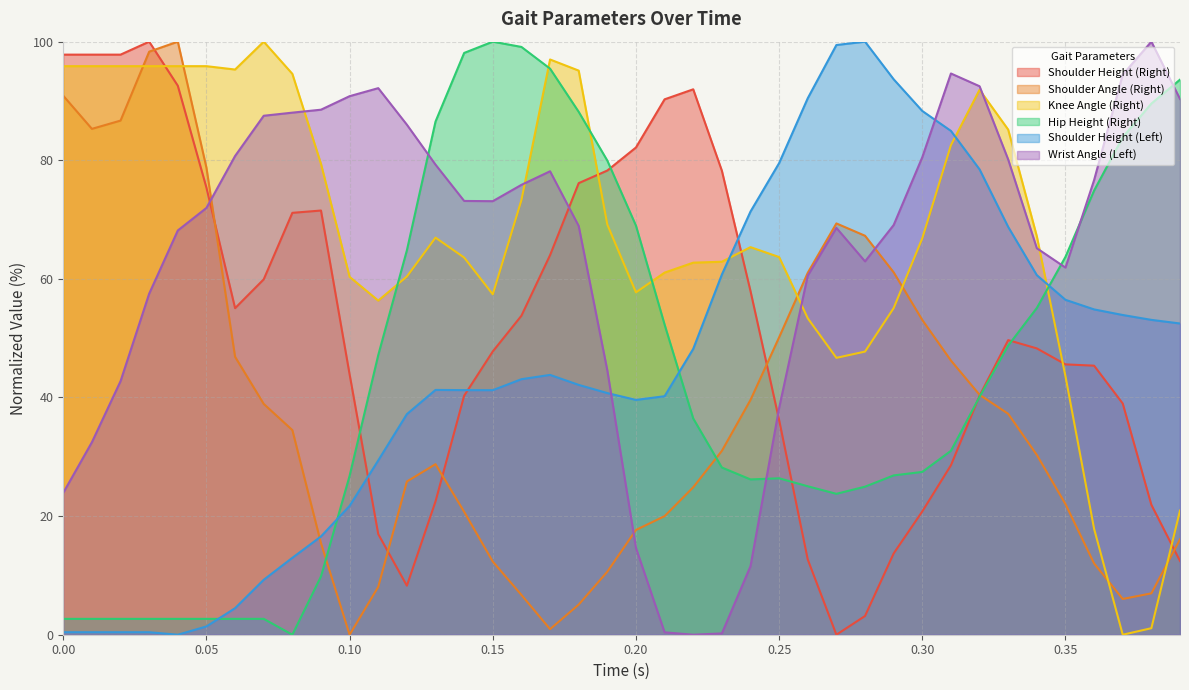

True or false: Shoulder Height (Left) has more than 2 points higher than both neighbors.

True